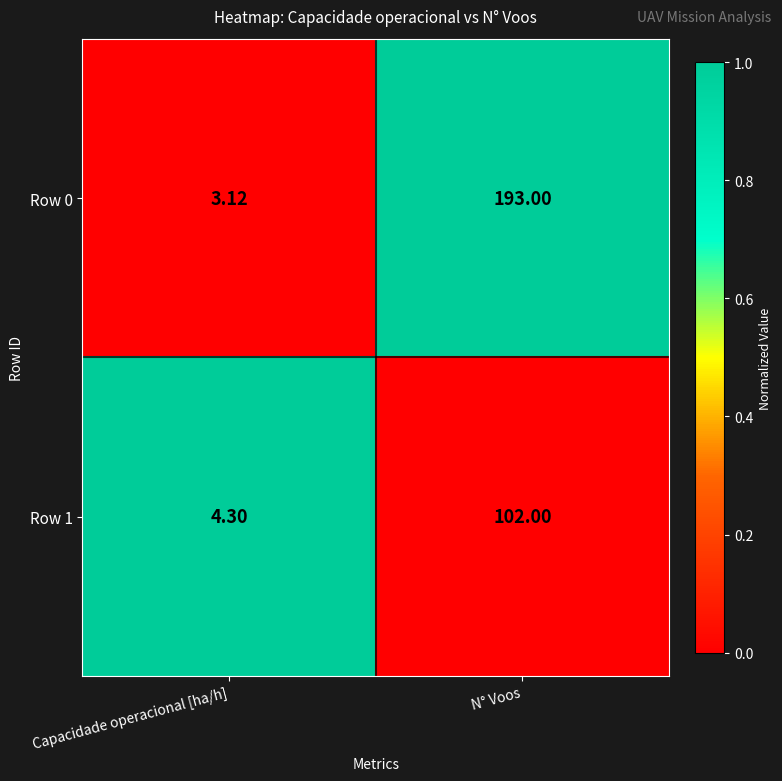

Between Capacidade operacional [ha/h] and N° Voos, which series saw the biggest shift?

Row 0